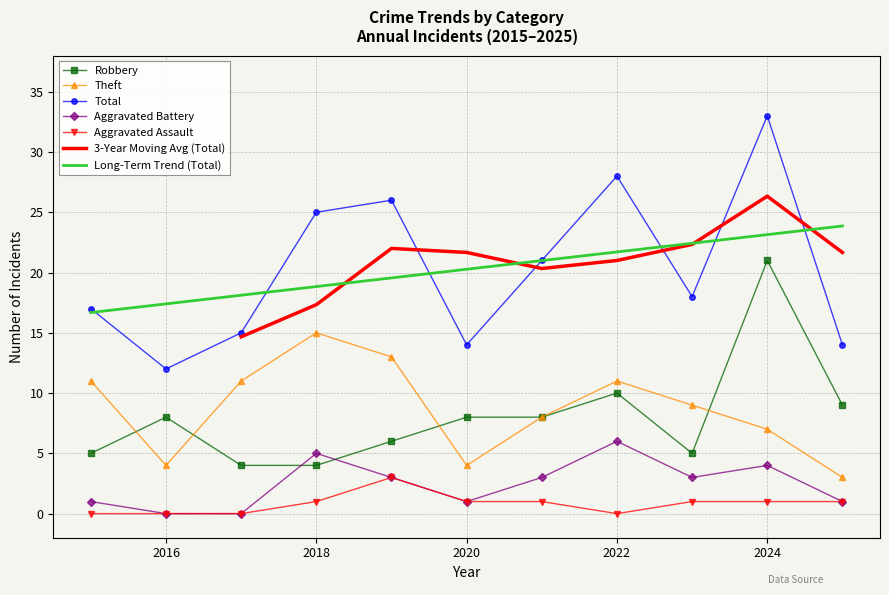

True or false: Theft and Total intersect in this chart.

False